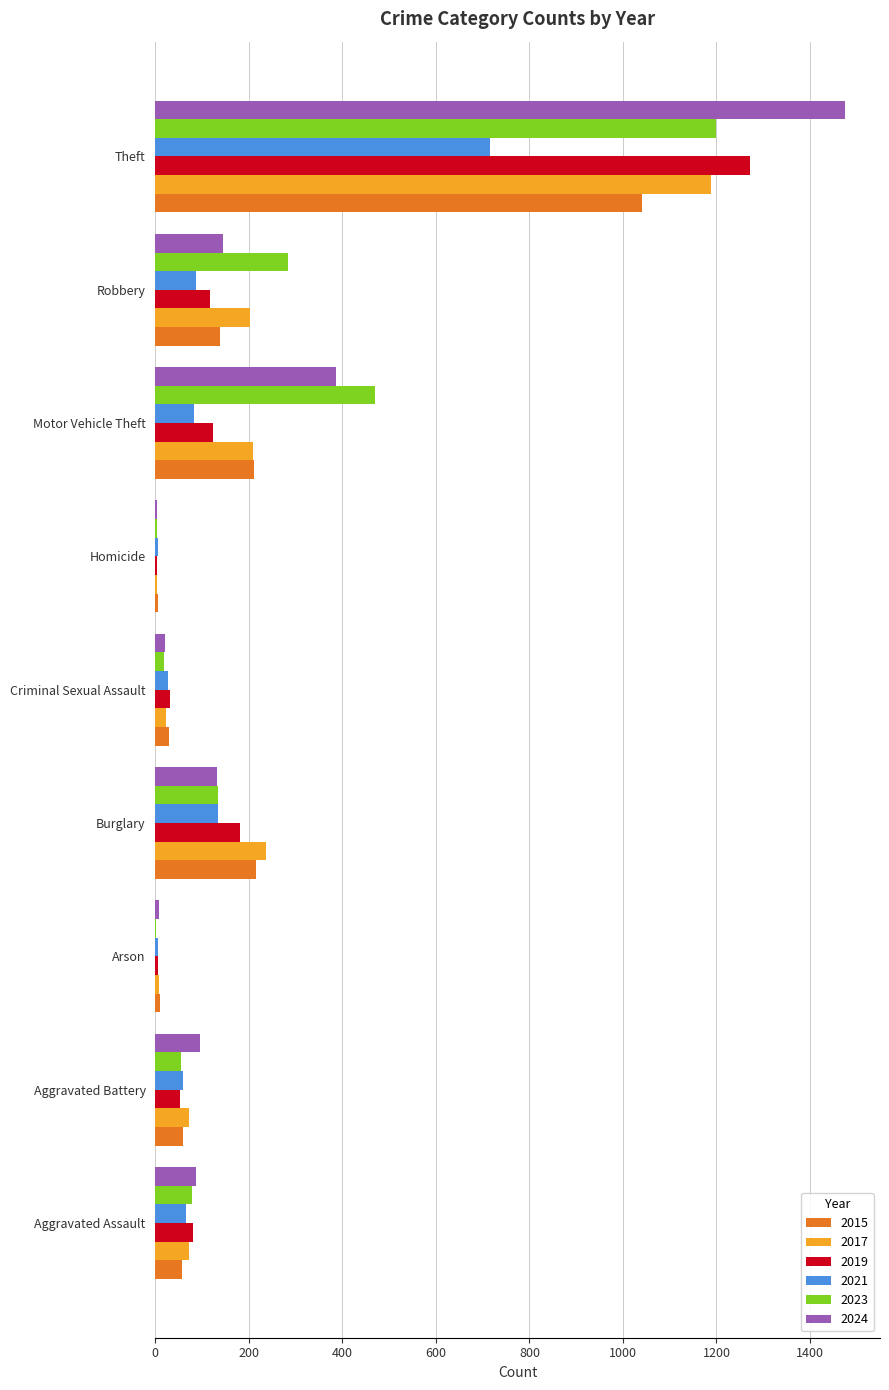

At which category is the sum across all series the highest?

Theft